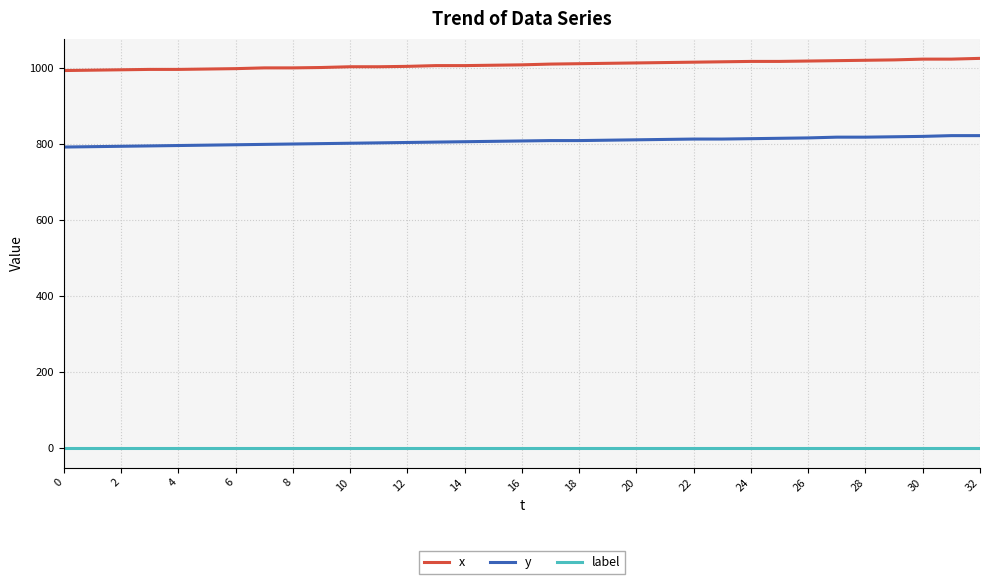

List the series in order of their peak value, highest first.

x, y, label